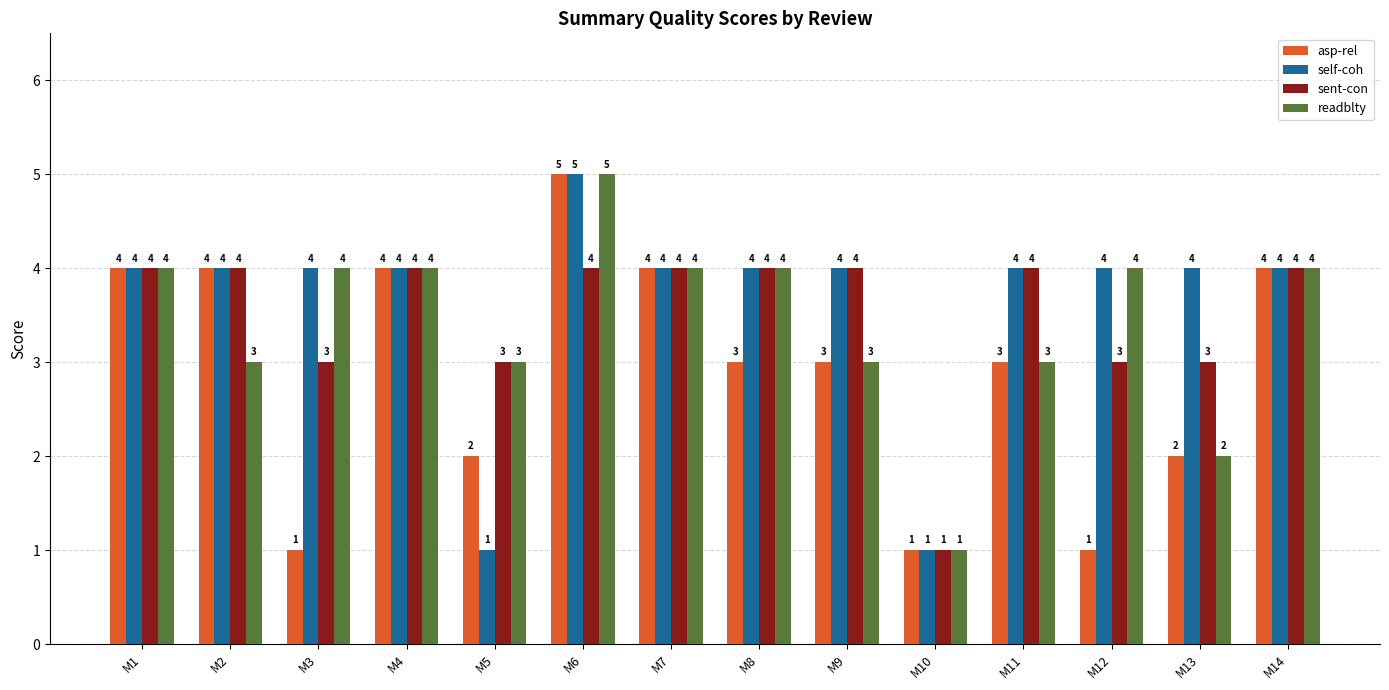

At how many categories does at least one series exceed 2?

13